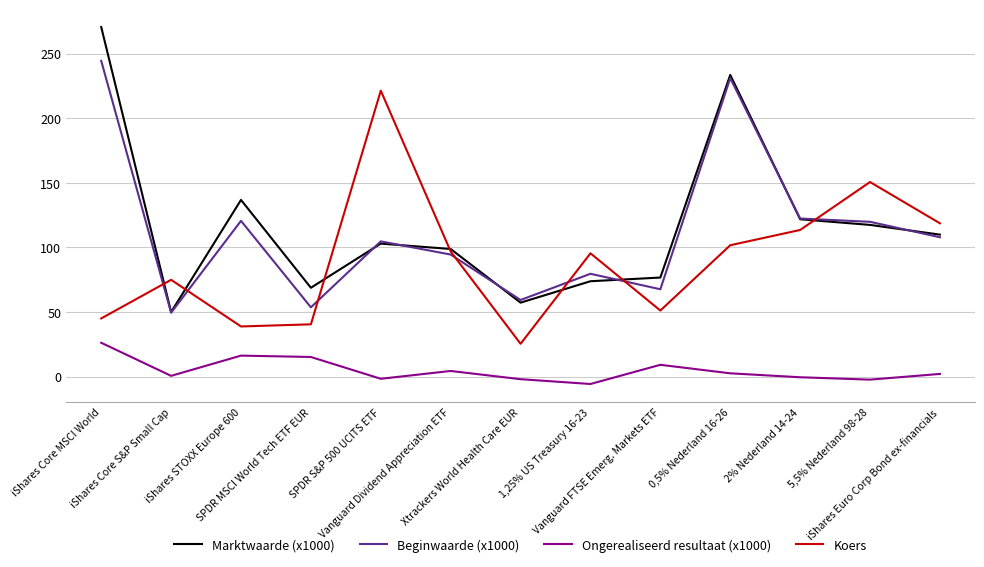

True or false: Koers and Ongerealiseerd resultaat (x1000) cross at least once.

False